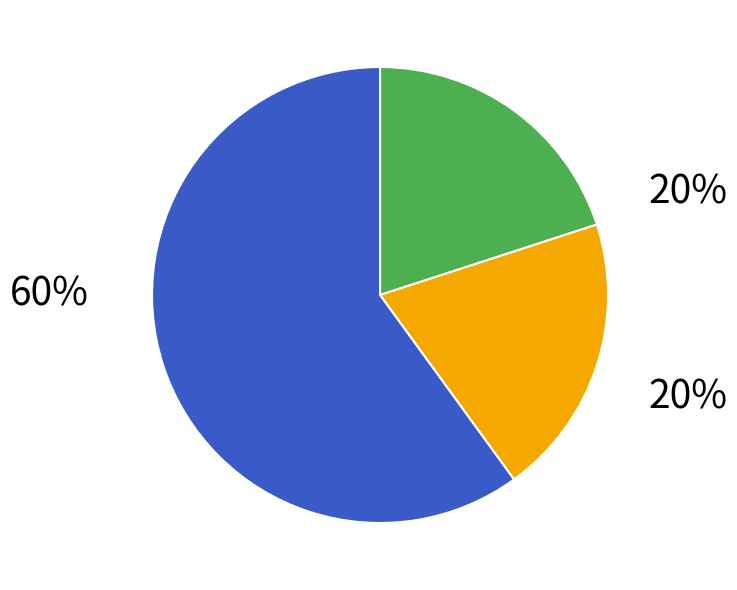

Is there any slice that represents more than half of the pie?

Yes